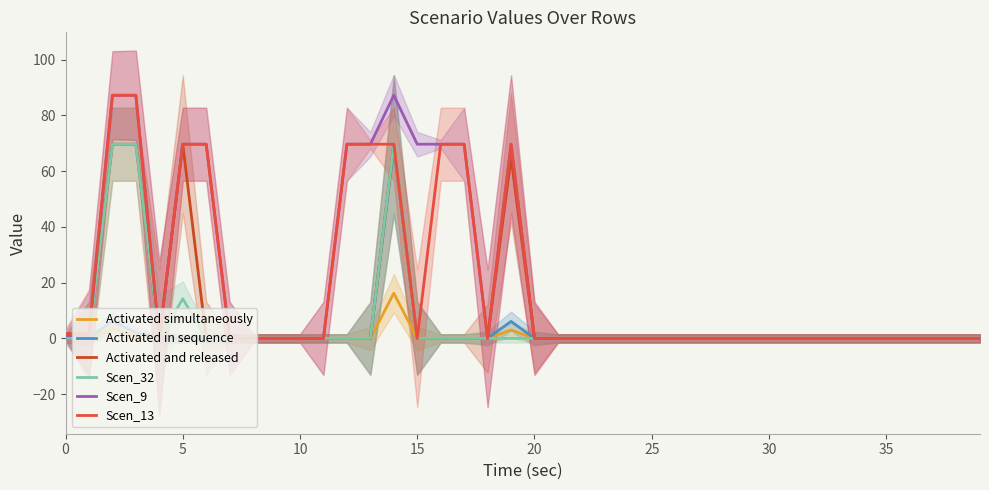

At which label is Scen_32 closest to 34?

5